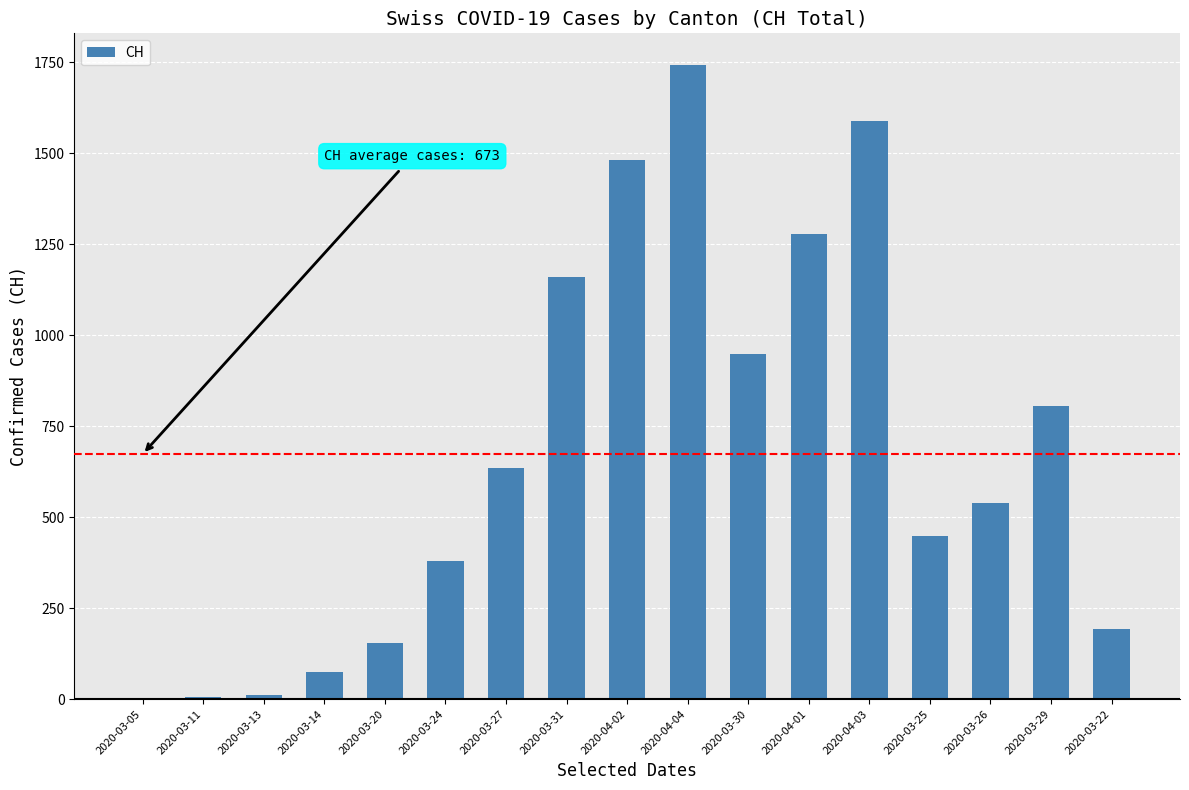

Is it true that the value at 2020-03-25 is 449?

True